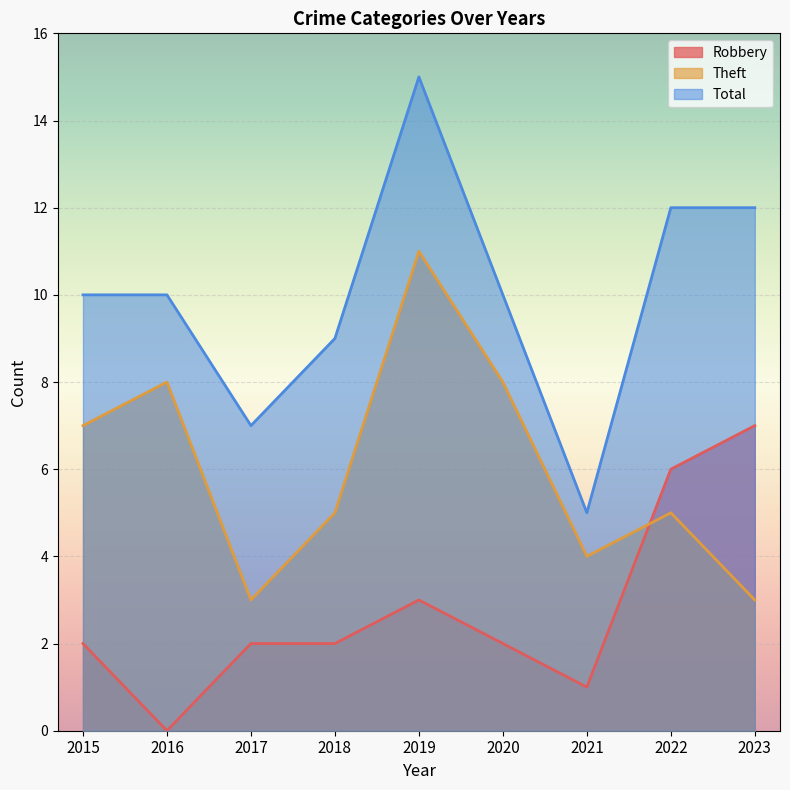

Rank the series by their average value, from lowest to highest.

Robbery, Theft, Total